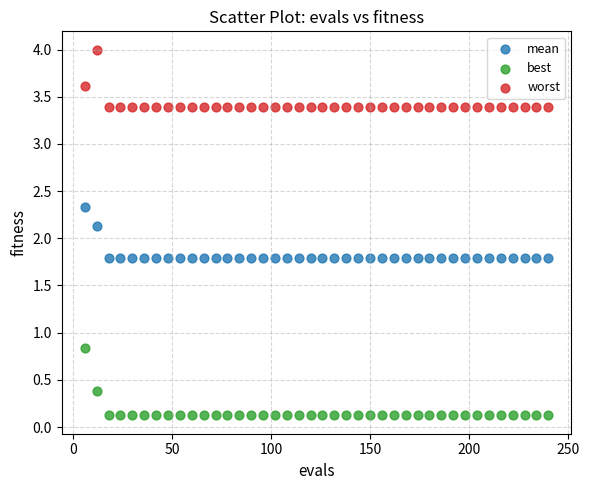

Across all data points, what is the range of Y values (max minus min)?

3.9